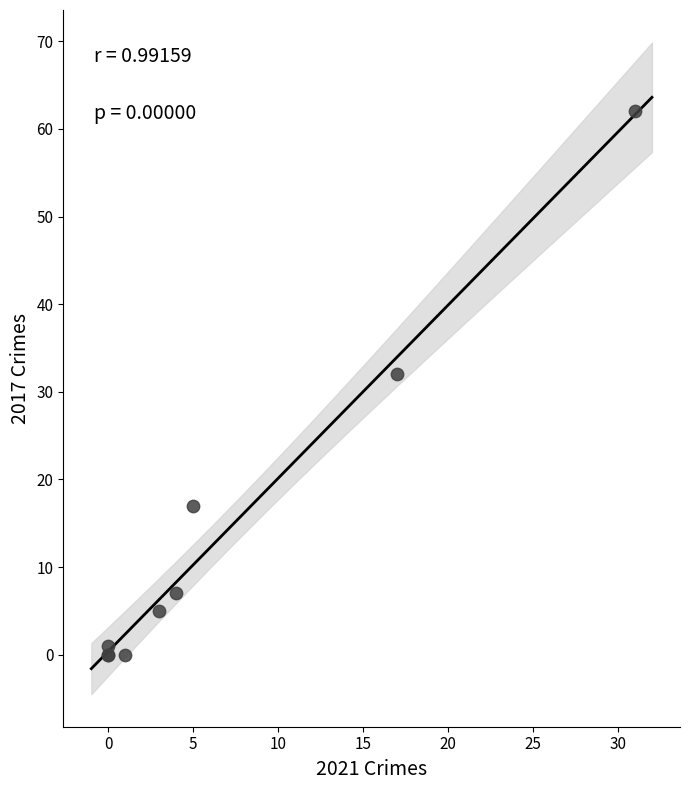

What Y value in the scatter plot is closest to 31?

32